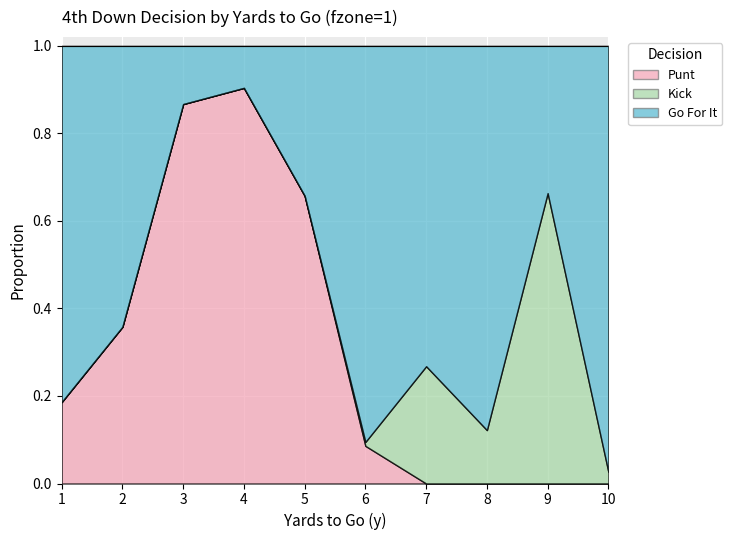

What is the total value across all series at 9?

1.0